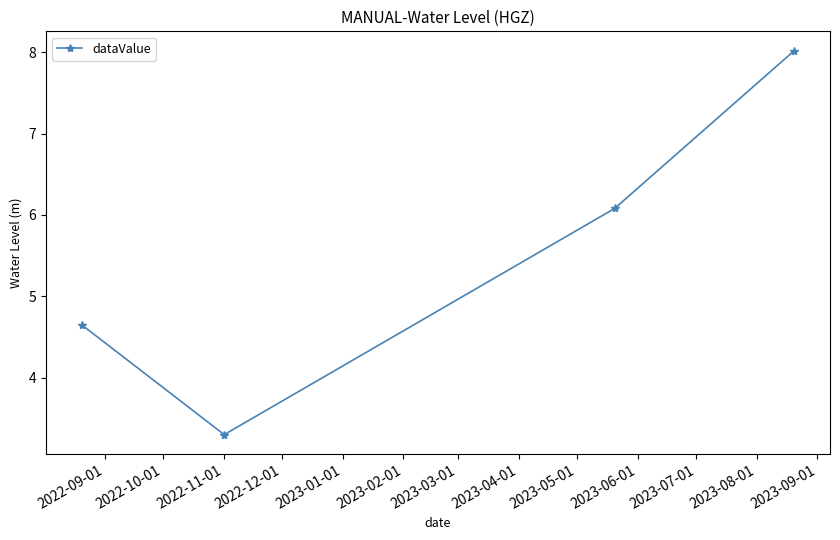

What is the average value?

5.5